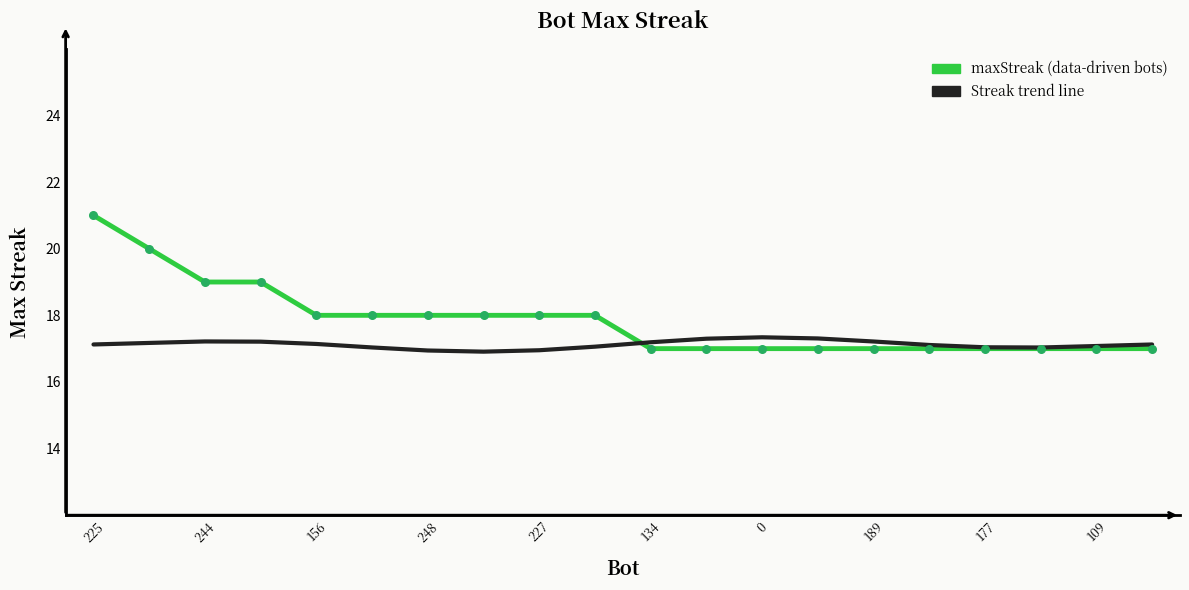

What is the smallest value displayed?

16.9